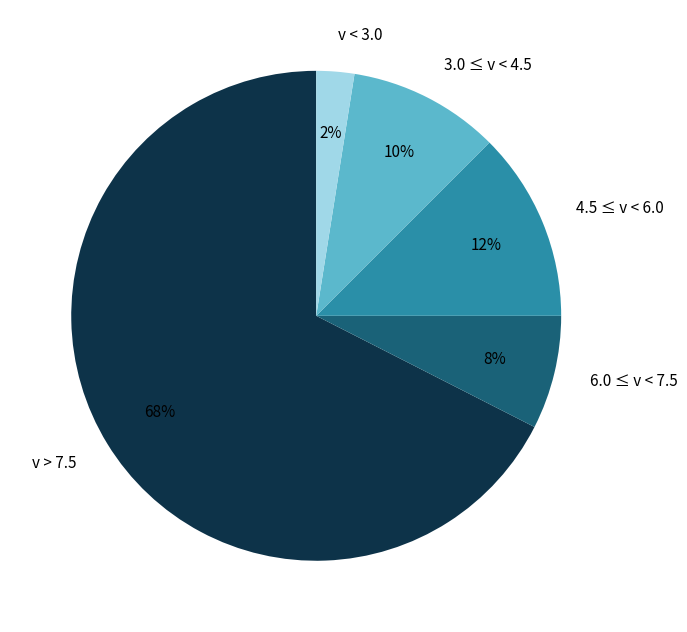

How many segments does this pie chart have?

5